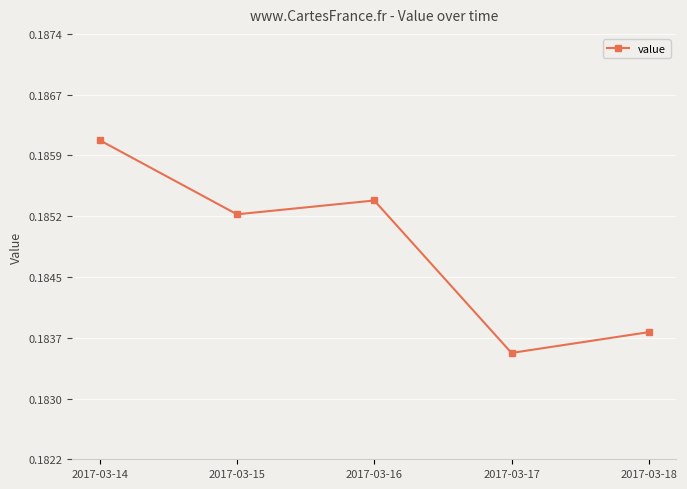

Rank the categories by value from lowest to highest.

2017-03-17, 2017-03-18, 2017-03-15, 2017-03-16, 2017-03-14